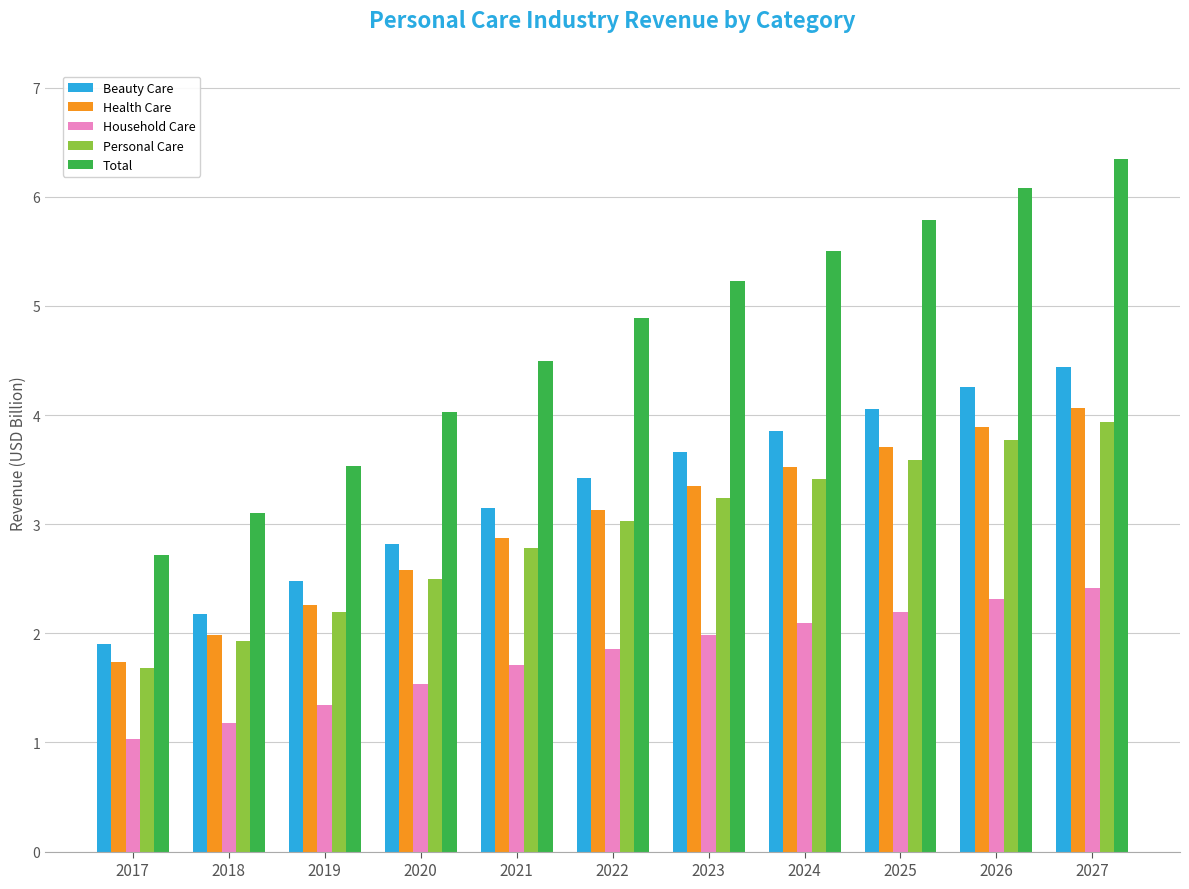

What is the total value across all series at 2019?

11.8